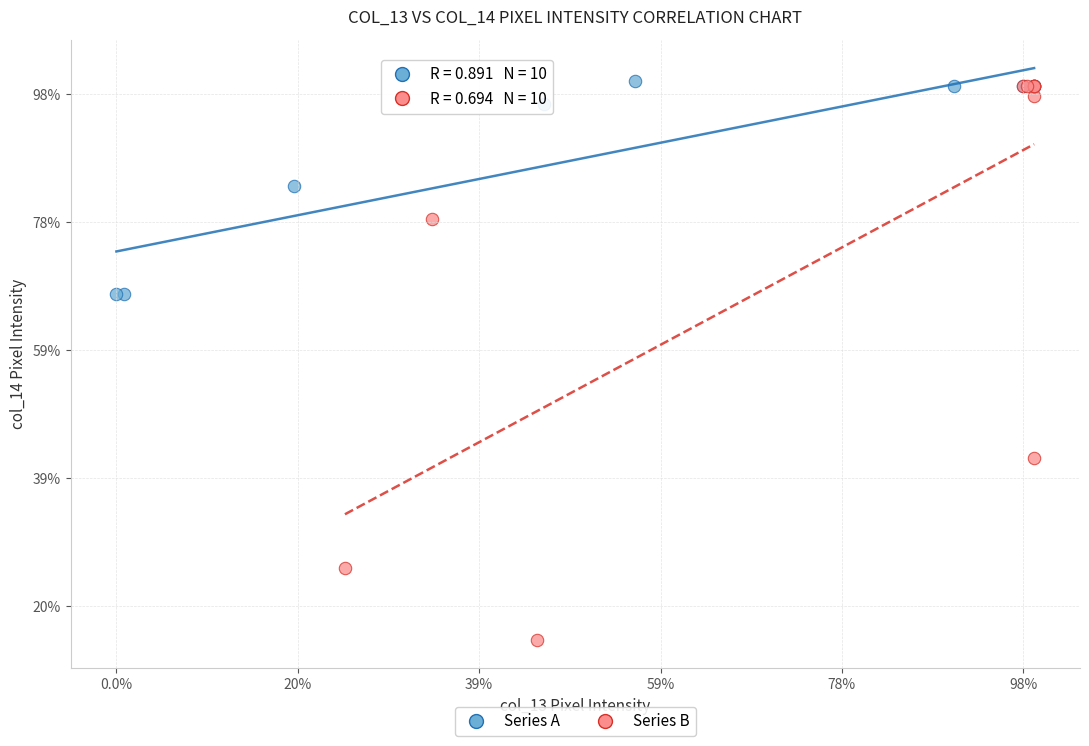

Which series reaches the maximum Y coordinate?

Series A